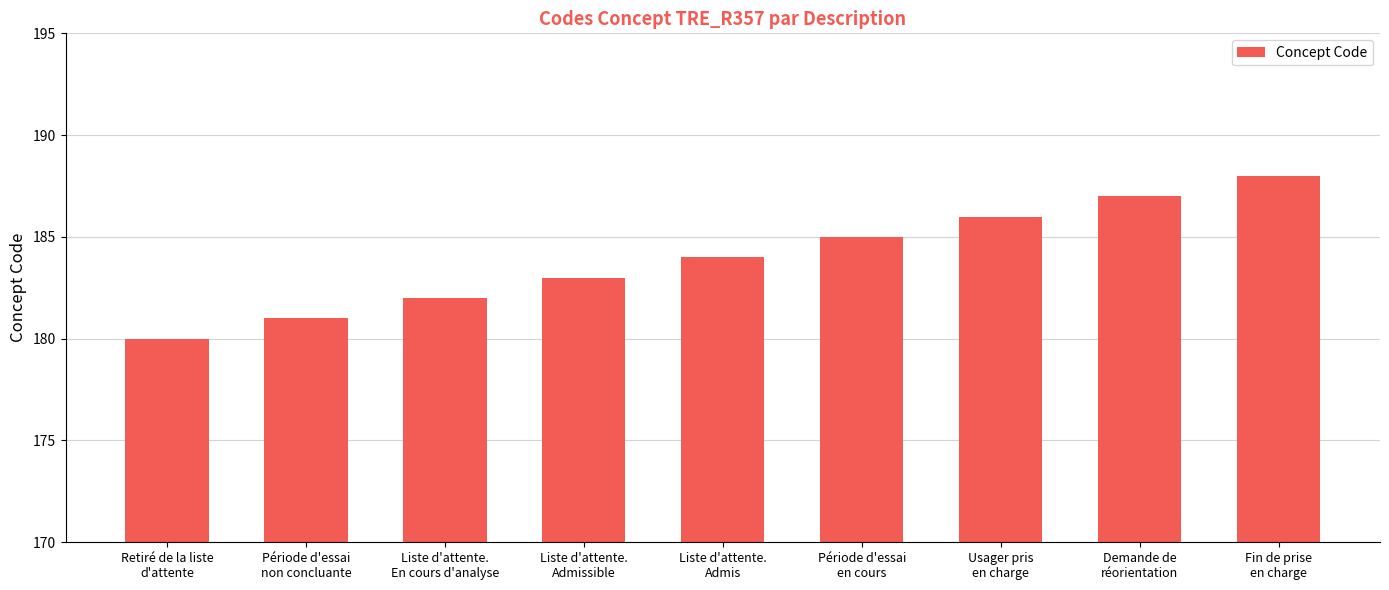

Rank the categories by value from highest to lowest.

Fin de prise
en charge, Demande de
réorientation, Usager pris
en charge, Période d'essai
en cours, Liste d'attente.
Admis, Liste d'attente.
Admissible, Liste d'attente.
En cours d'analyse, Période d'essai
non concluante, Retiré de la liste
d'attente